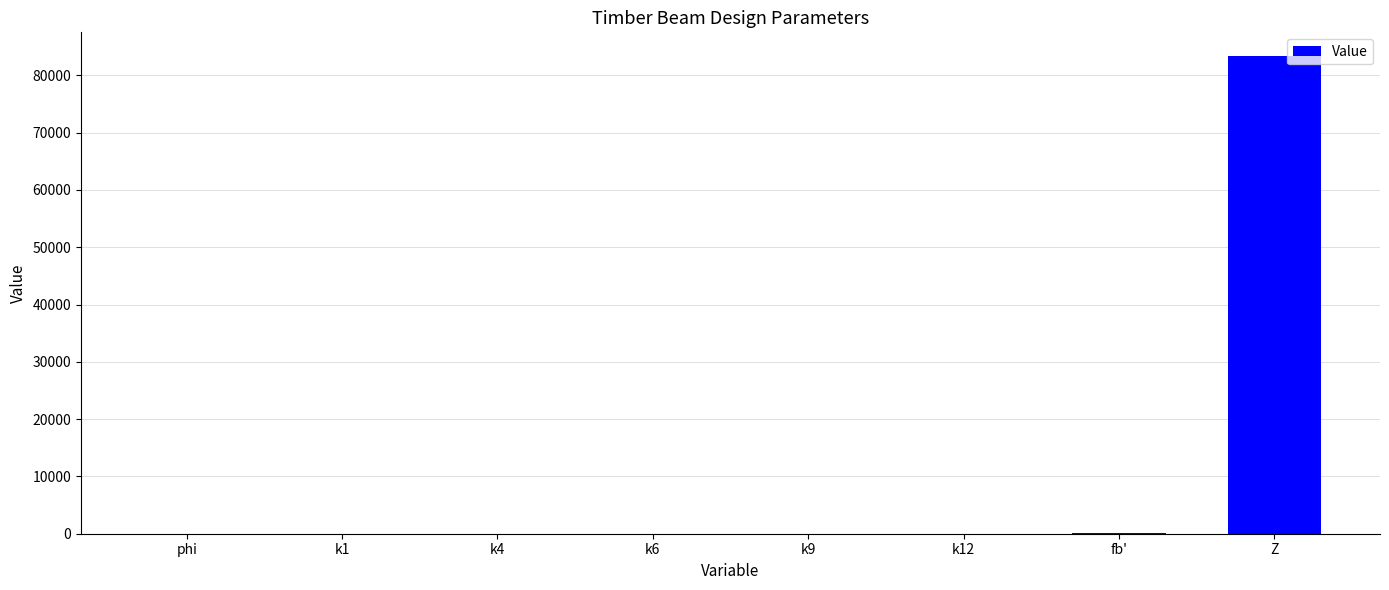

What is the change in value from phi to k1?

-0.4